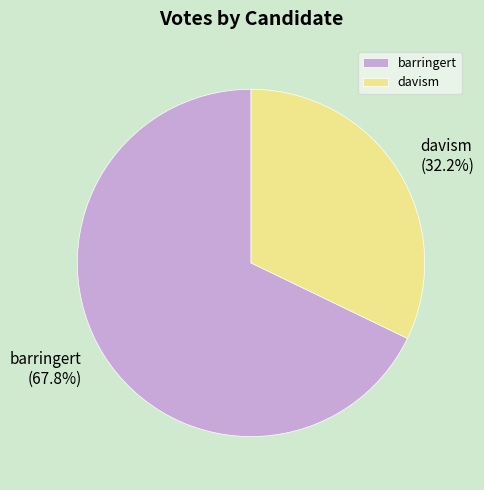

Is it true that davism is 46% of the pie?

False